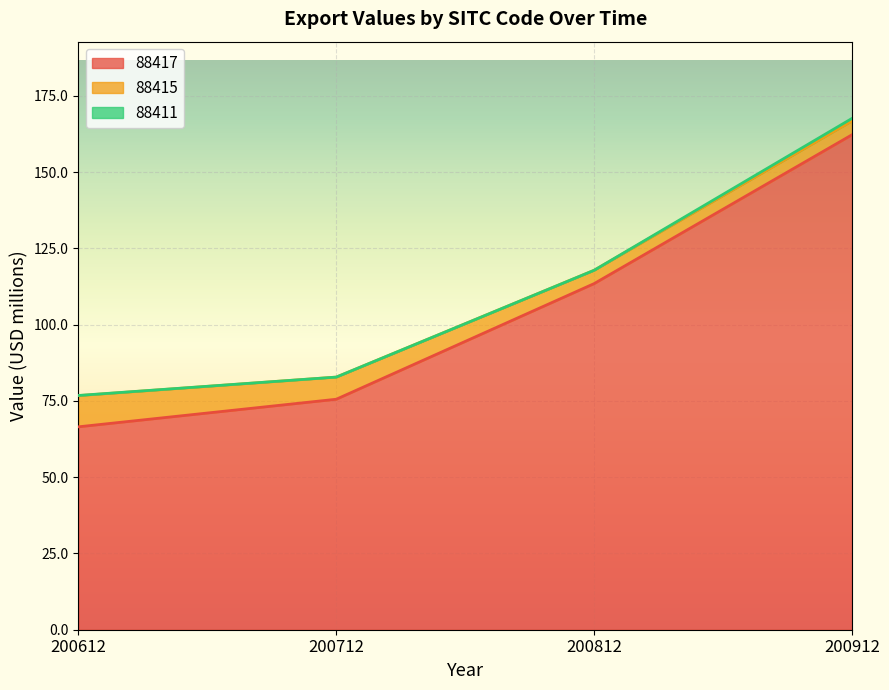

What is the greatest value displayed?

162.2